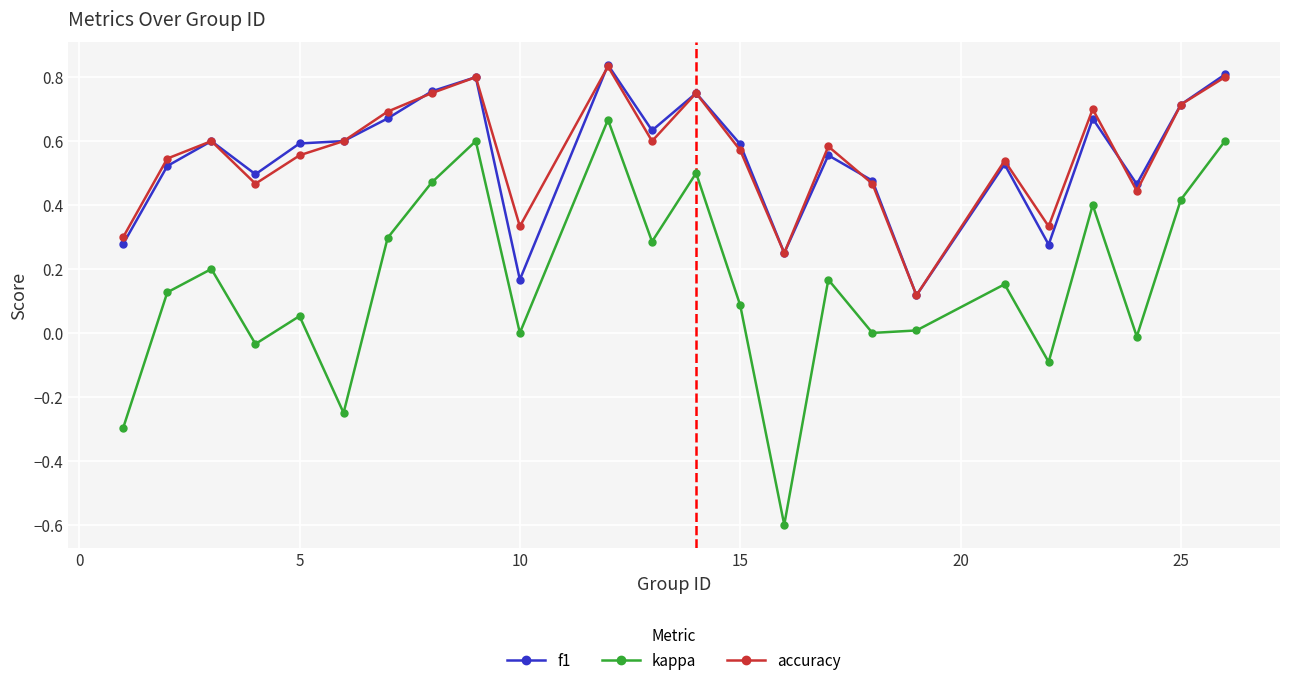

True or false: f1 and kappa intersect in this chart.

False